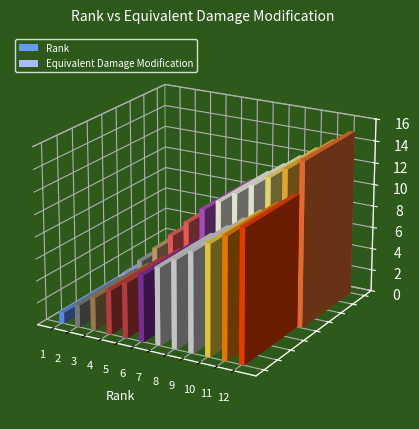

Is the value of Equivalent Damage Modification at 3 greater than the value of Rank at 12?

No